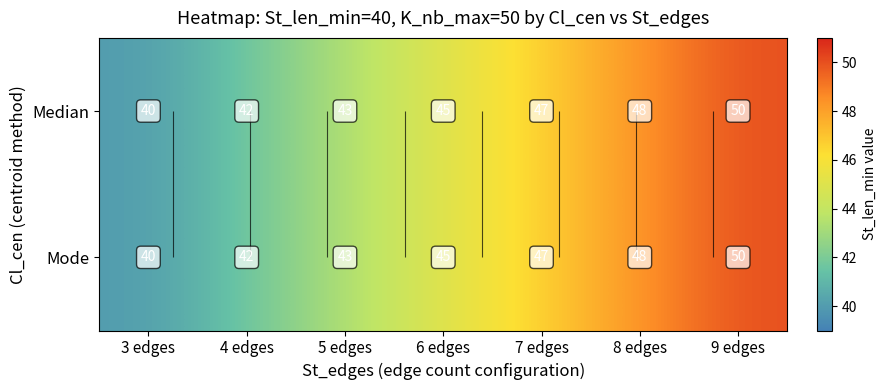

At which label does Median reach its peak?

9 edges